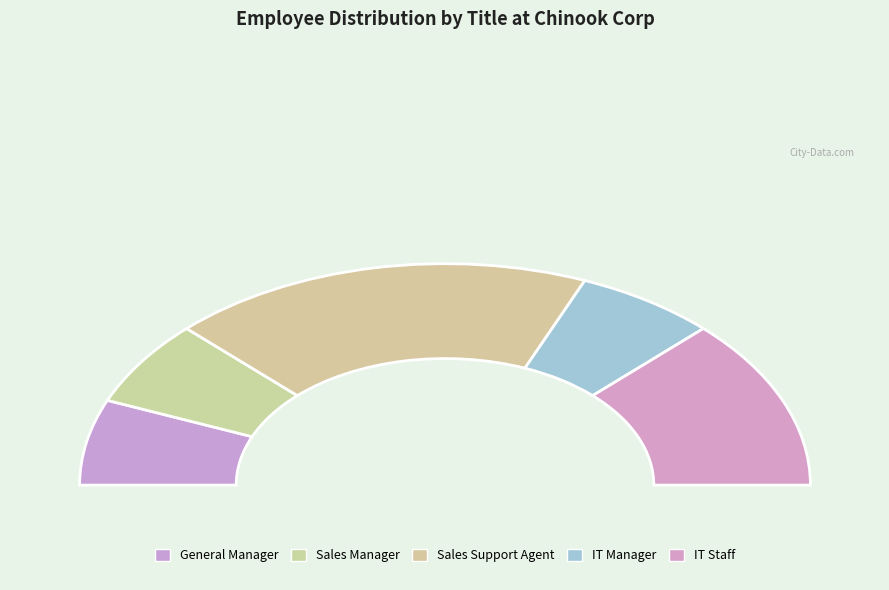

Does any single category account for the majority?

No